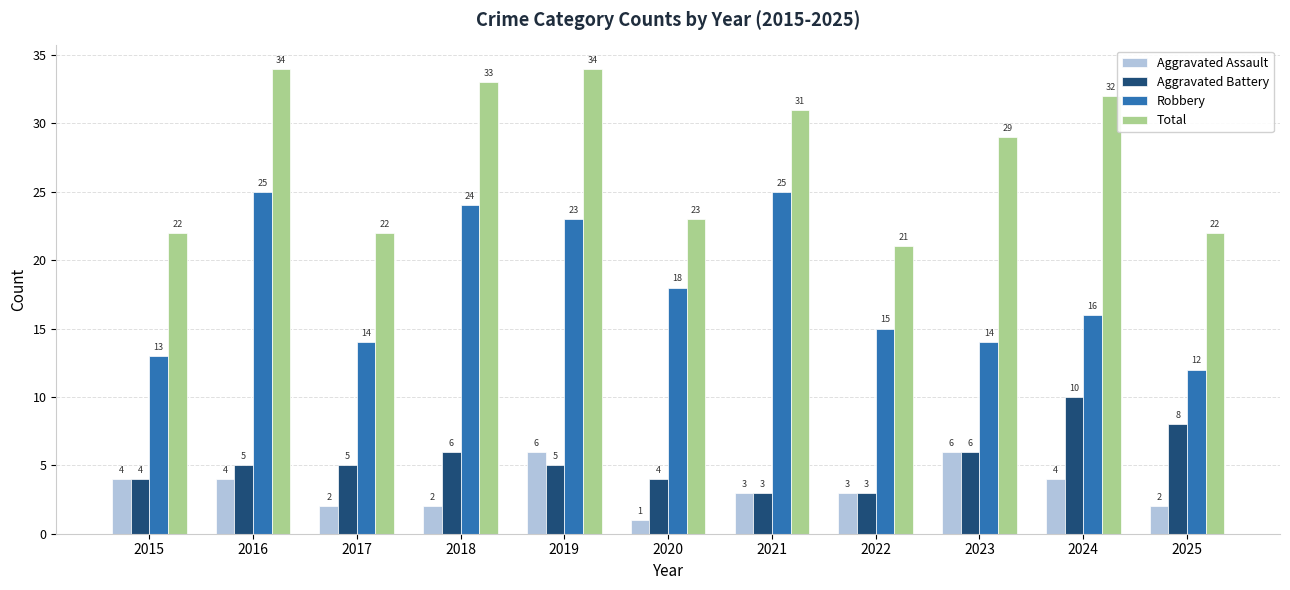

Reading left to right, transcribe all the data shown in this chart.

Aggravated Assault: 4	4	2	2	6	1	3	3	6	4	2
Aggravated Battery: 4	5	5	6	5	4	3	3	6	10	8
Robbery: 13	25	14	24	23	18	25	15	14	16	12
Total: 22	34	22	33	34	23	31	21	29	32	22